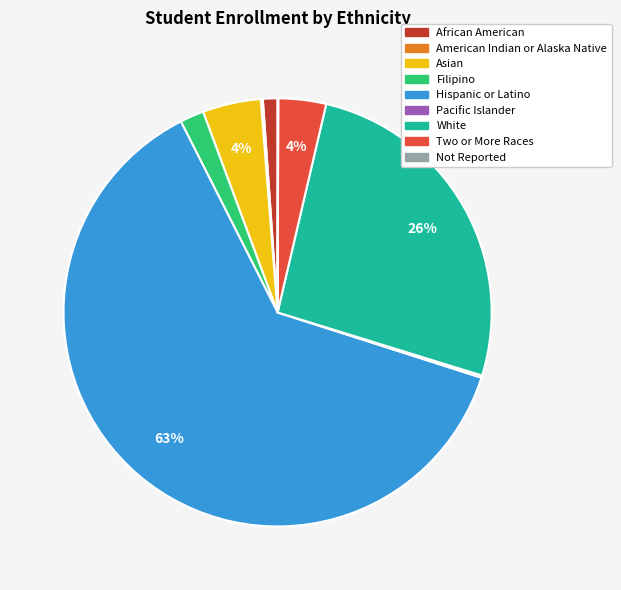

Combined, do Two or More Races and White account for over 50%?

No